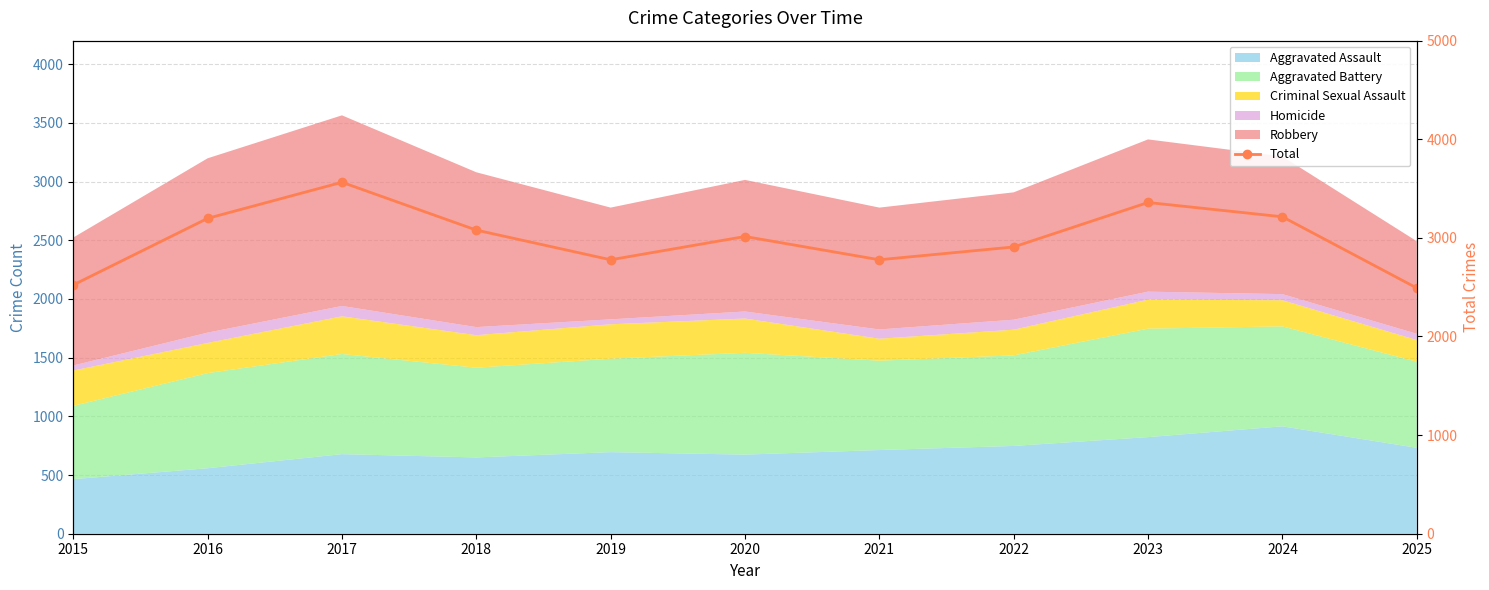

How many interior local valleys (lower than both neighbors) does the data have?

2